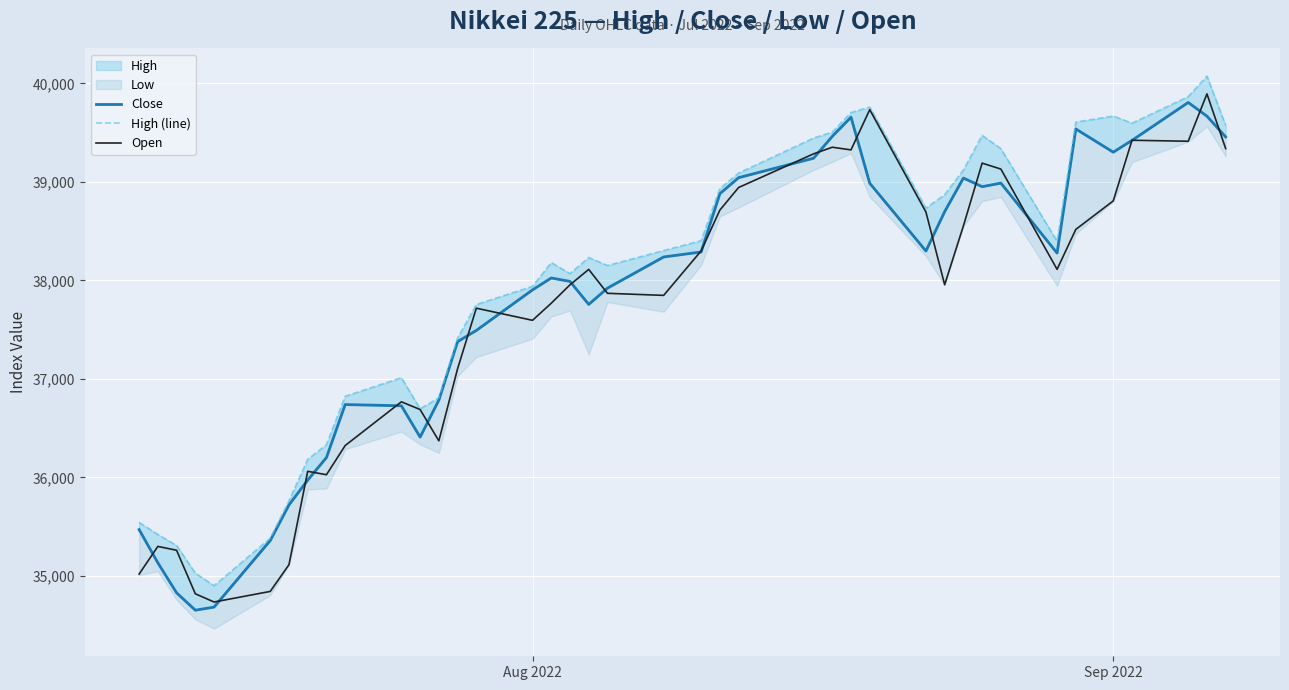

How many lines are shown in the chart?

3